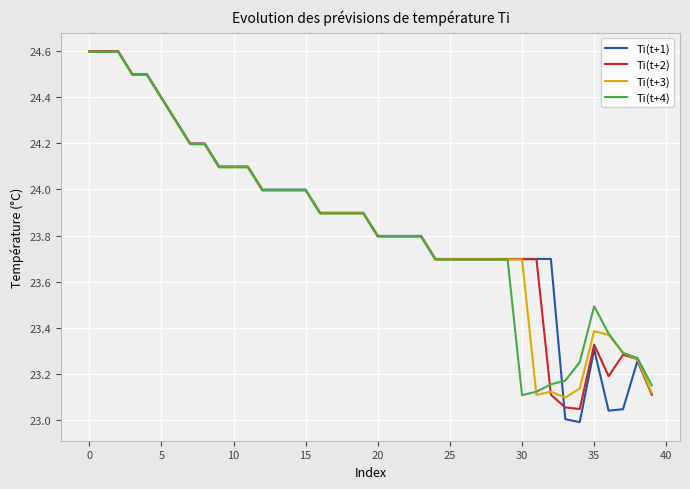

Which series has the largest range (max minus min)?

Ti(t+1)